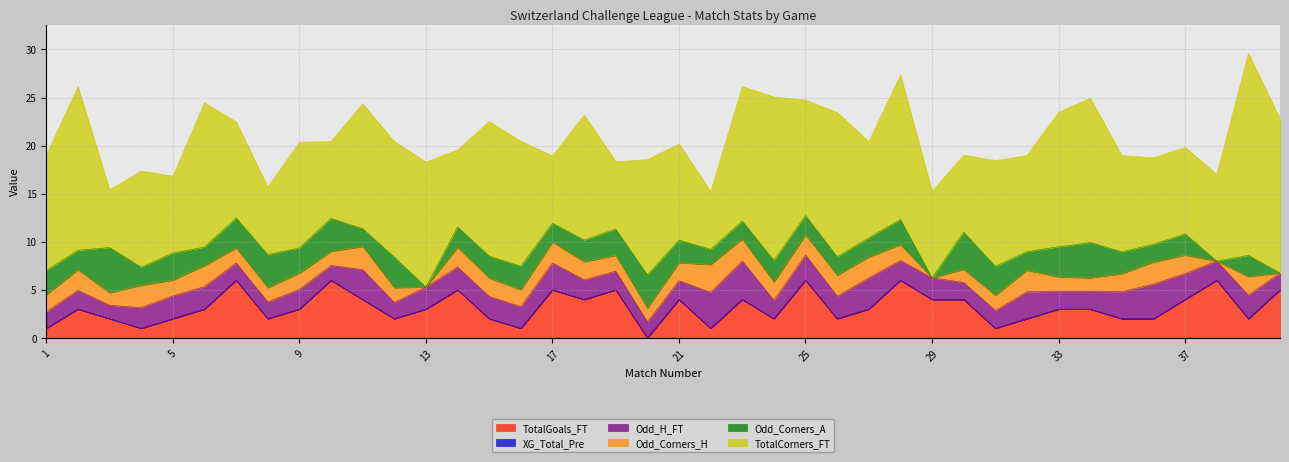

Reading left to right, what are all the values shown in this chart?

TotalGoals_FT: 1=1.0	2=3.0	3=2.0	4=1.0	5=2.0	6=3.0	7=6.0	8=2.0	9=3.0	10=6.0	11=4.0	12=2.0	13=3.0	14=5.0	15=2.0	16=1.0	17=5.0	18=4.0	19=5.0	20=0.0	21=4.0	22=1.0	23=4.0	24=2.0	25=6.0	26=2.0	27=3.0	28=6.0	29=4.0	30=4.0	31=1.0	32=2.0	33=3.0	34=3.0	35=2.0	36=2.0	37=4.0	38=6.0	39=2.0	40=5.0
XG_Total_Pre: 1=0.0	2=0.0	3=0.0	4=0.0	5=0.0	6=0.0	7=0.0	8=0.0	9=0.0	10=0.0	11=0.0	12=0.0	13=0.0	14=0.0	15=0.0	16=0.0	17=0.0	18=0.0	19=0.0	20=0.0	21=0.0	22=0.0	23=0.0	24=0.0	25=0.0	26=0.0	27=0.0	28=0.0	29=0.0	30=0.0	31=0.0	32=0.0	33=0.0	34=0.0	35=0.0	36=0.0	37=0.0	38=0.0	39=0.0	40=0.0
Odd_H_FT: 1=1.7	2=1.9	3=1.4	4=2.1	5=2.4	6=2.3	7=1.8	8=1.8	9=2.0	10=1.5	11=3.1	12=1.7	13=2.3	14=2.4	15=2.3	16=2.2	17=2.8	18=2.0	19=1.9	20=1.7	21=1.9	22=3.8	23=4.0	24=1.9	25=2.6	26=2.3	27=3.2	28=2.0	29=2.2	30=1.8	31=1.9	32=2.8	33=1.9	34=1.9	35=2.8	36=3.6	37=2.7	38=2.0	39=2.5	40=1.8
Odd_Corners_H: 1=1.8	2=2.1	3=1.3	4=2.3	5=1.6	6=2.2	7=1.6	8=1.5	9=1.7	10=1.5	11=2.4	12=1.5	13=0.0	14=2.0	15=1.9	16=1.8	17=2.2	18=1.9	19=1.6	20=1.4	21=1.9	22=2.9	23=2.3	24=1.9	25=2.1	26=2.2	27=2.2	28=1.6	29=0.0	30=1.4	31=1.6	32=2.2	33=1.5	34=1.4	35=1.9	36=2.3	37=1.9	38=0.0	39=1.9	40=0.0
Odd_Corners_A: 1=2.5	2=2.0	3=4.7	4=1.9	5=2.8	6=1.9	7=3.1	8=3.5	9=2.6	10=3.4	11=1.8	12=3.2	13=0.0	14=2.1	15=2.3	16=2.5	17=2.0	18=2.2	19=2.7	20=3.4	21=2.4	22=1.6	23=1.9	24=2.2	25=2.0	26=1.9	27=2.0	28=2.6	29=0.0	30=3.9	31=3.0	32=1.9	33=3.1	34=3.7	35=2.3	36=1.9	37=2.2	38=0.0	39=2.2	40=0.0
TotalCorners_FT: 1=12.0	2=17.0	3=6.0	4=10.0	5=8.0	6=15.0	7=10.0	8=7.0	9=11.0	10=8.0	11=13.0	12=12.0	13=13.0	14=8.0	15=14.0	16=13.0	17=7.0	18=13.0	19=7.0	20=12.0	21=10.0	22=6.0	23=14.0	24=17.0	25=12.0	26=15.0	27=10.0	28=15.0	29=9.0	30=8.0	31=11.0	32=10.0	33=14.0	34=15.0	35=10.0	36=9.0	37=9.0	38=9.0	39=21.0	40=16.0